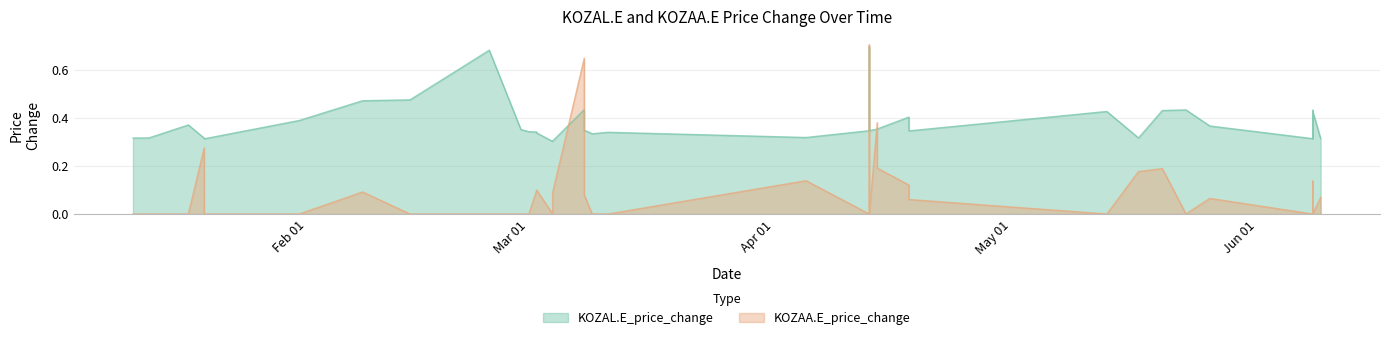

What is the maximum value shown in the chart?

0.7